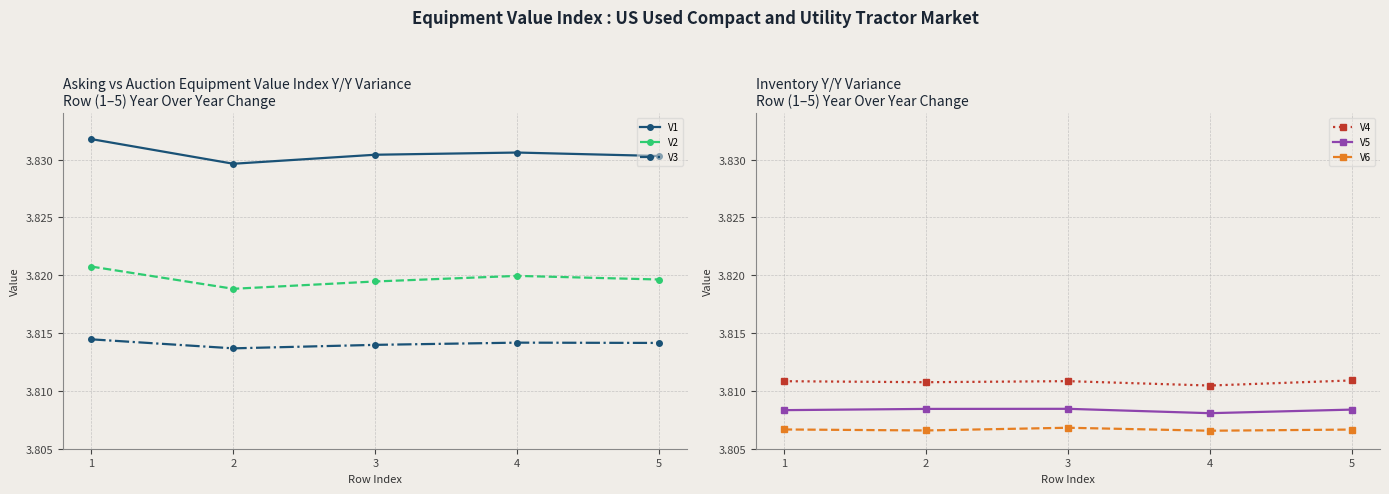

Is it true that V2 equals 1.1 at 2?

False